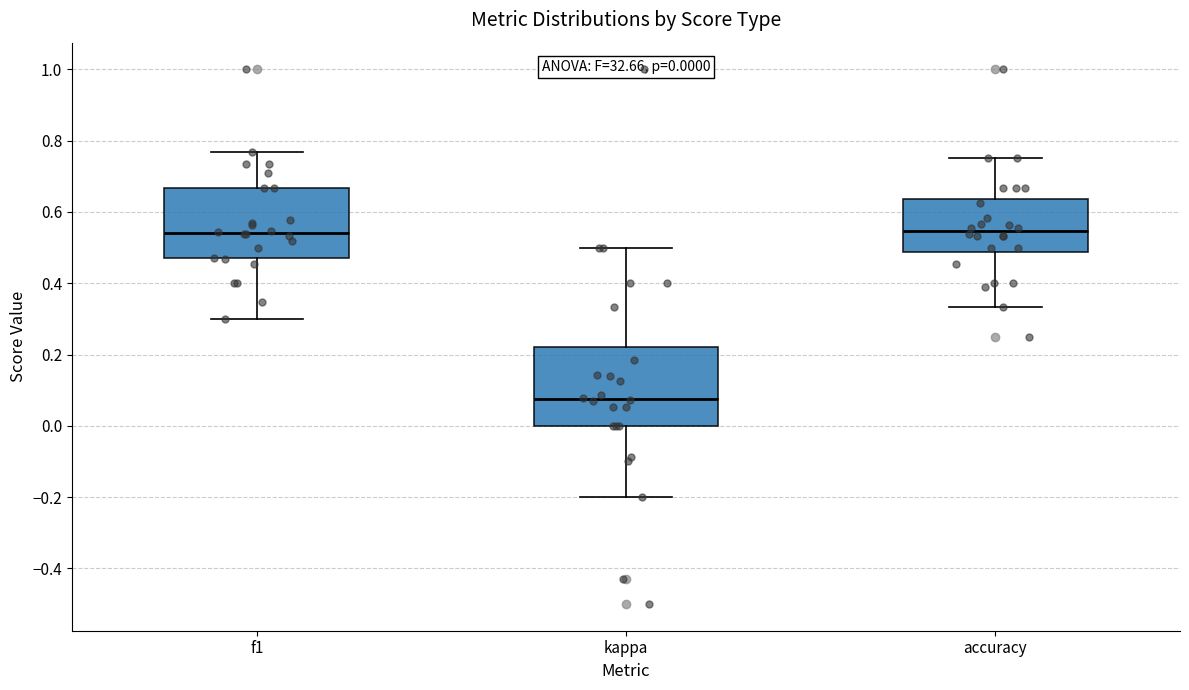

Which box is the tallest, from its lower edge to its upper edge?

kappa